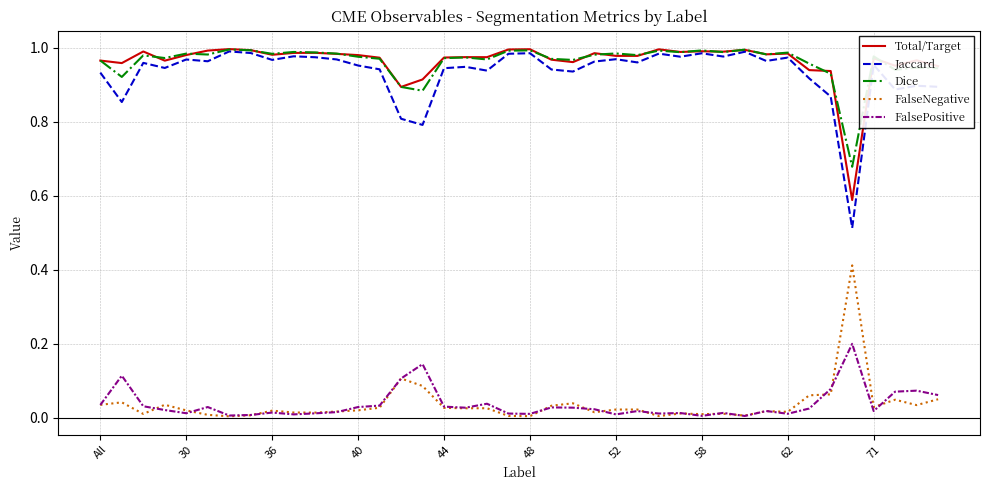

True or false: Total/Target and FalseNegative cross at least once.

False